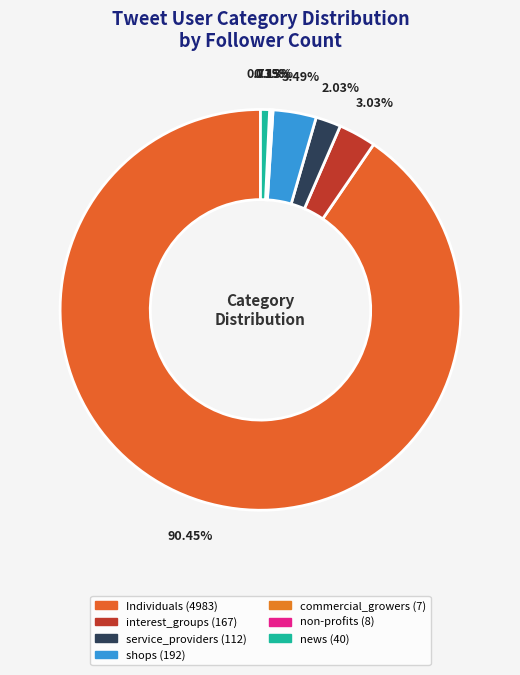

Which slice is the smallest?

commercial_growers